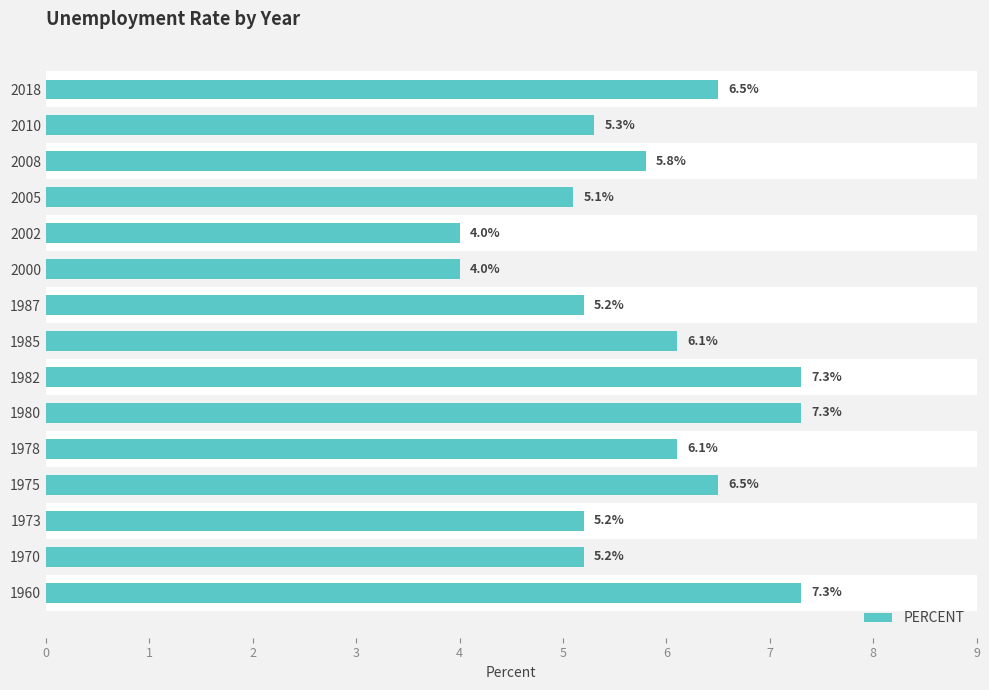

Which has a higher value, 2000 or 2018?

2018